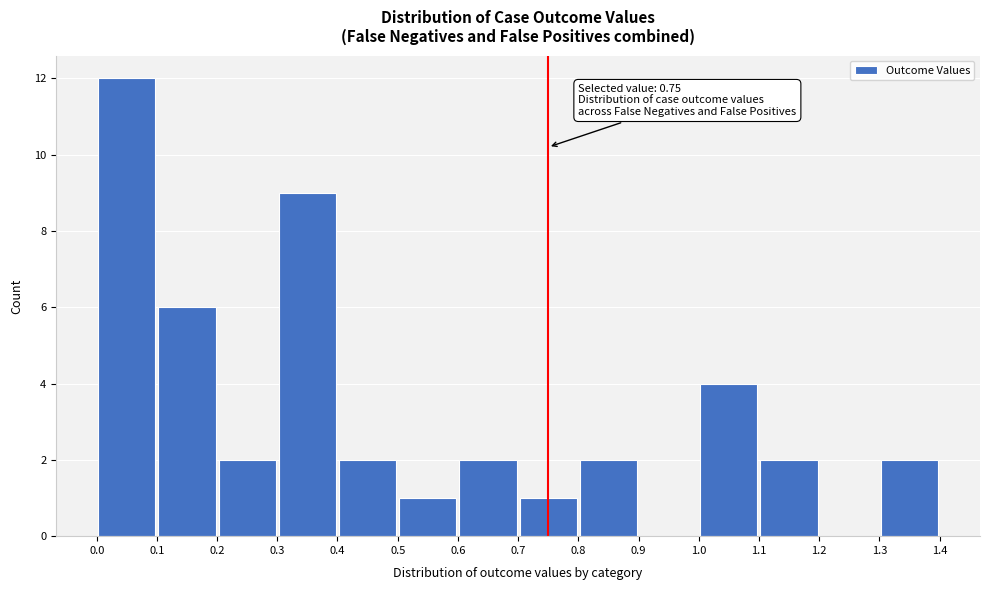

Over which range of the x-axis is the bar tallest?

0.0 to 0.1